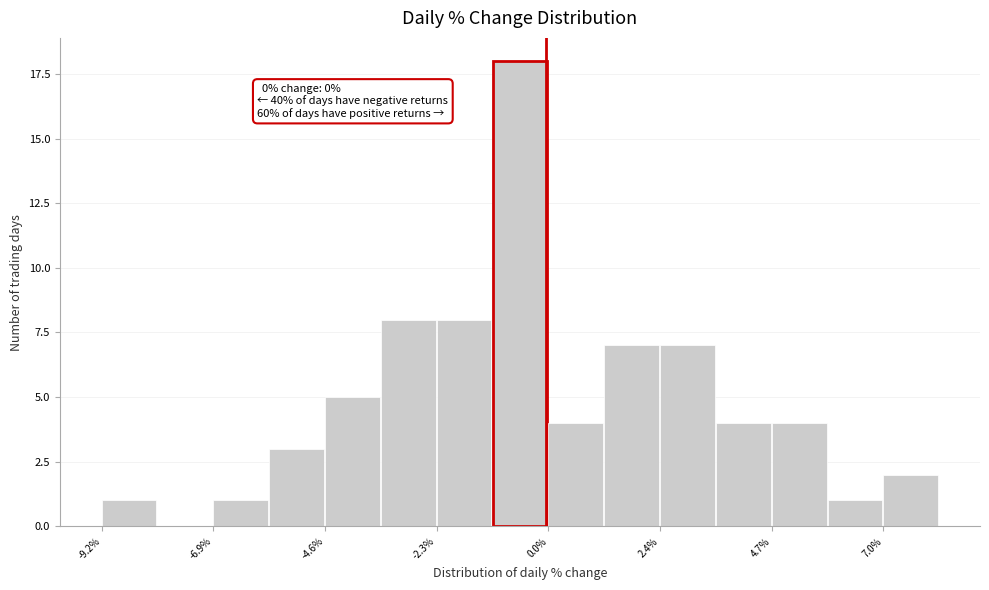

Read against the x-axis, roughly where is the centre of the tallest bar?

-0.5